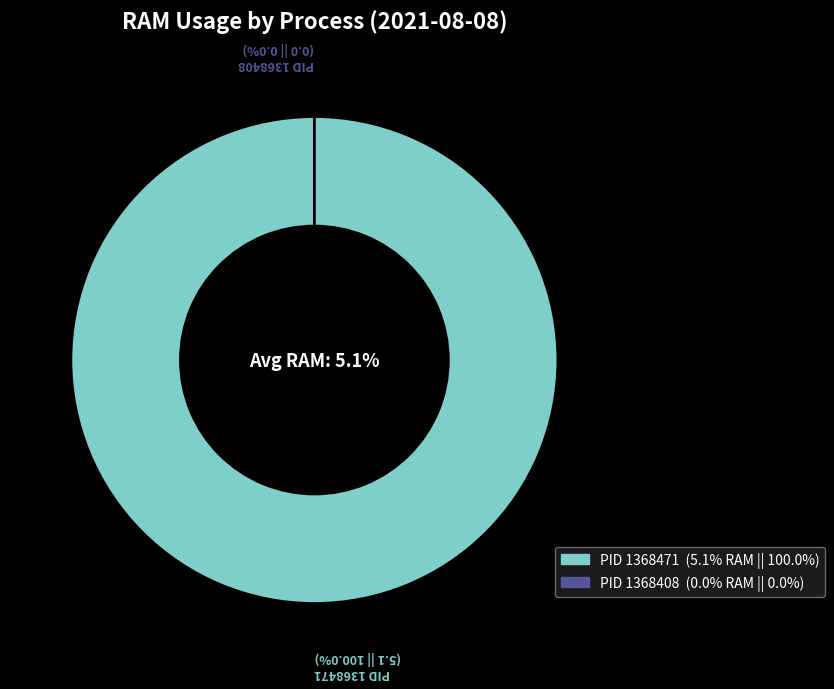

What is the largest slice in the pie chart?

PID 1368471